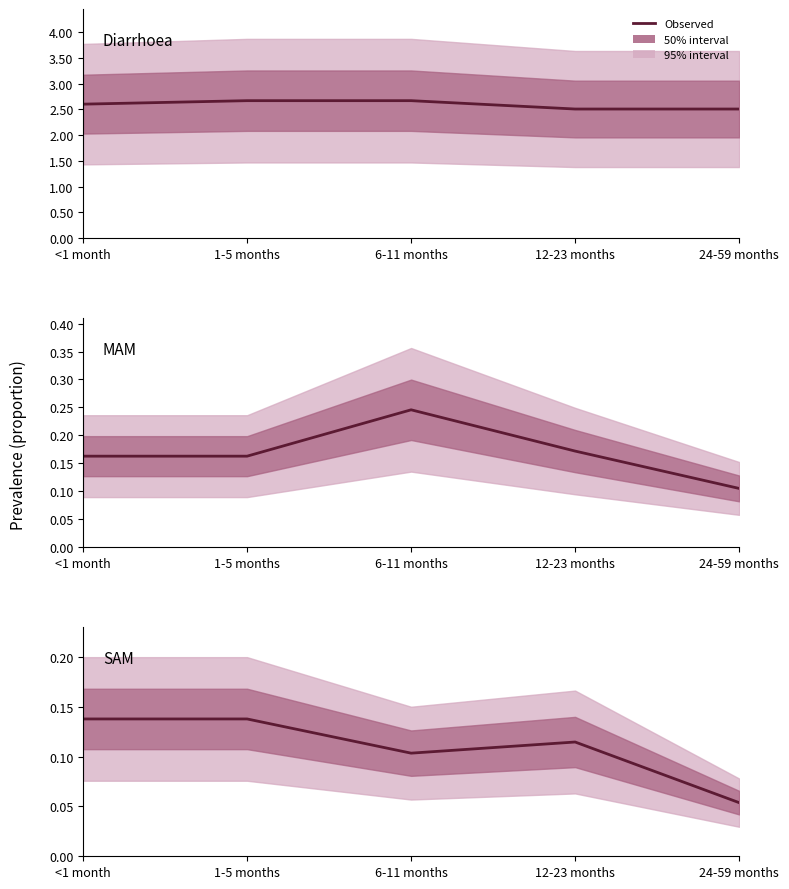

True or false: Diarrhoea and MAM intersect in this chart.

False